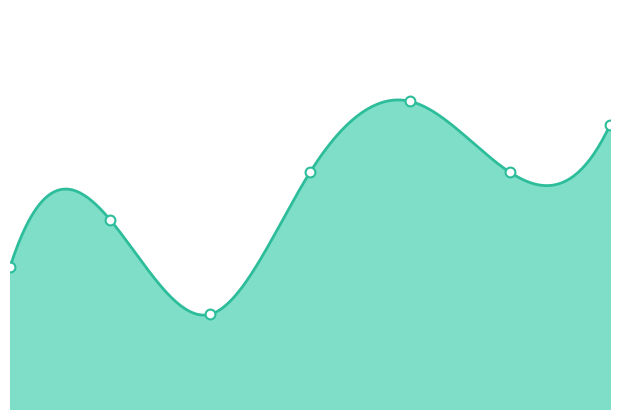

Approximately how many times larger is the value at 3 compared to 2?

2.5